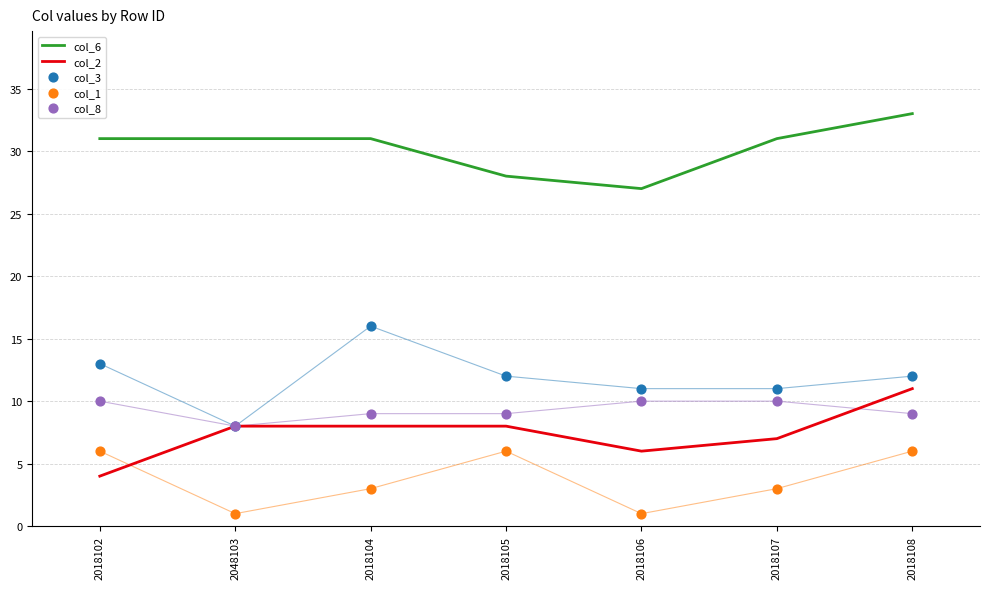

Is the value of col_8 at 2018106 greater than the value of col_3 at 2048103?

Yes